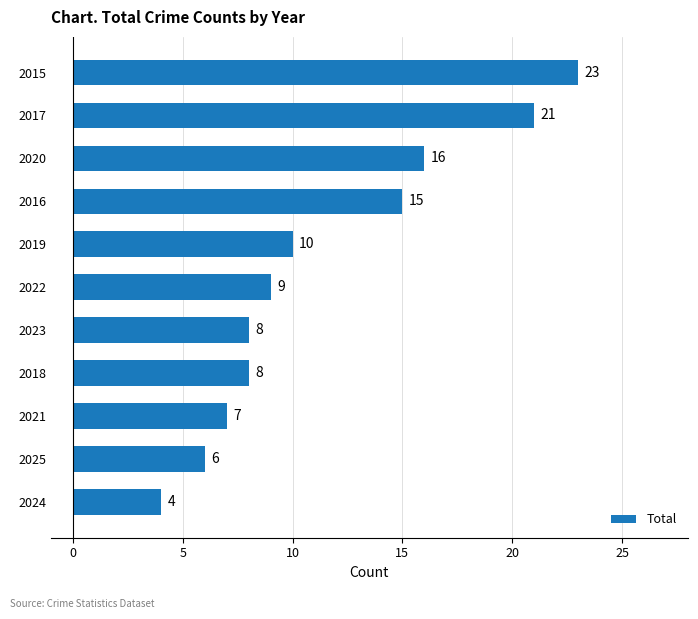

Approximately how many times larger is the value at 2022 compared to 2015?

0.4